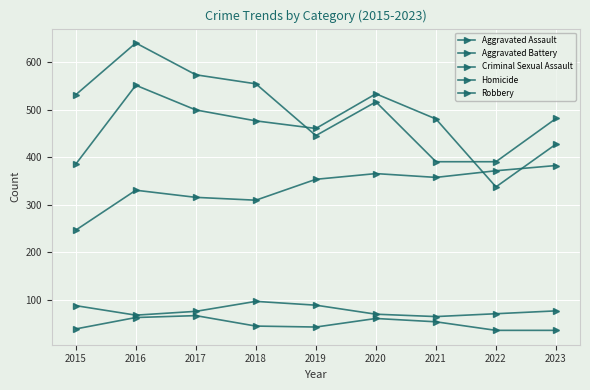

What is the sum of all Robbery values?

4529